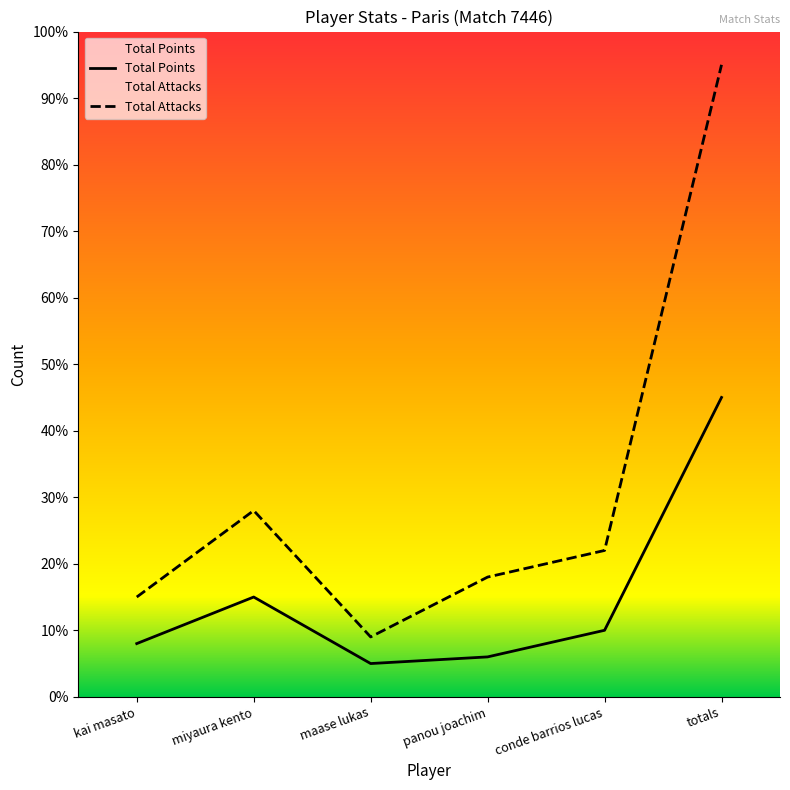

What are all the series names shown in the legend?

Total Points, Total Attacks